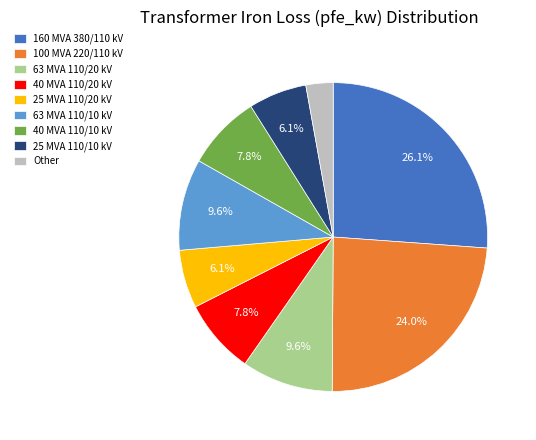

What is the total percentage of 25 MVA 110/20 kV and 63 MVA 110/10 kV?

15.7%